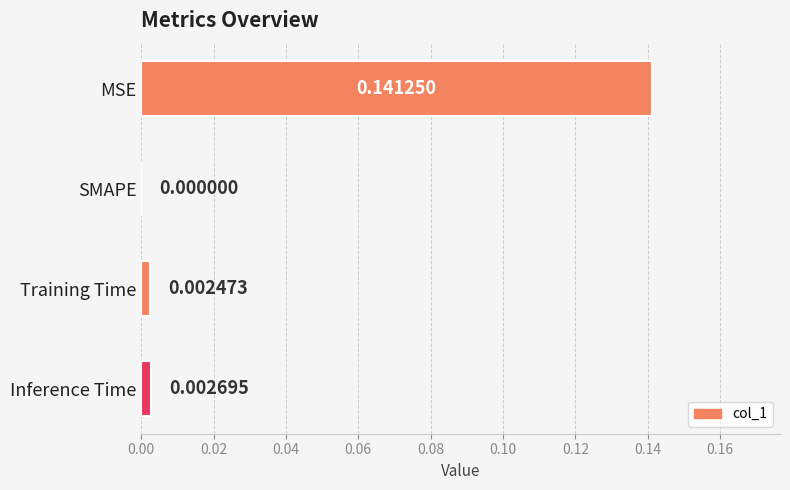

Which has a higher value, MSE or Inference Time?

MSE